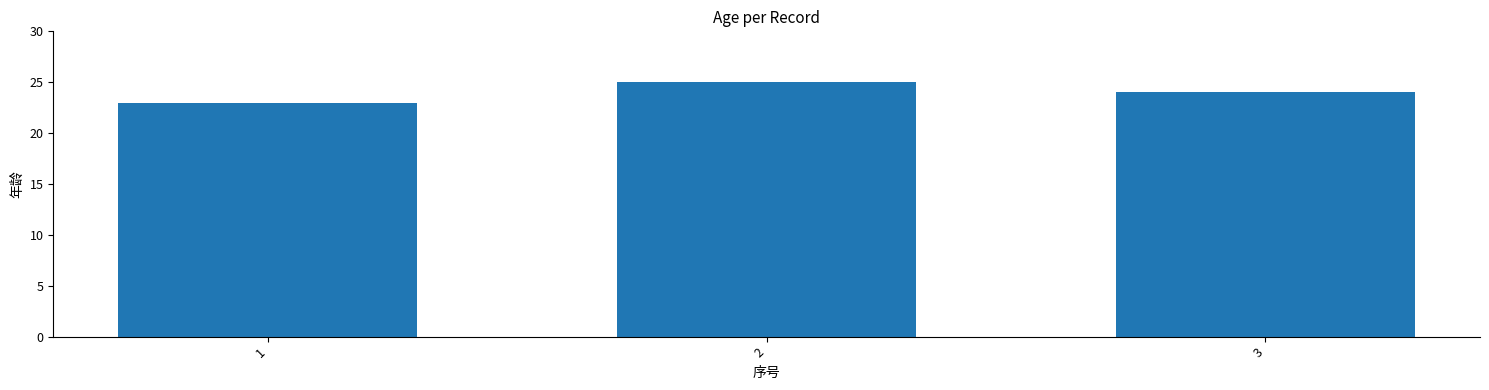

Reading left to right, extract all data points from this chart.

23	25	24